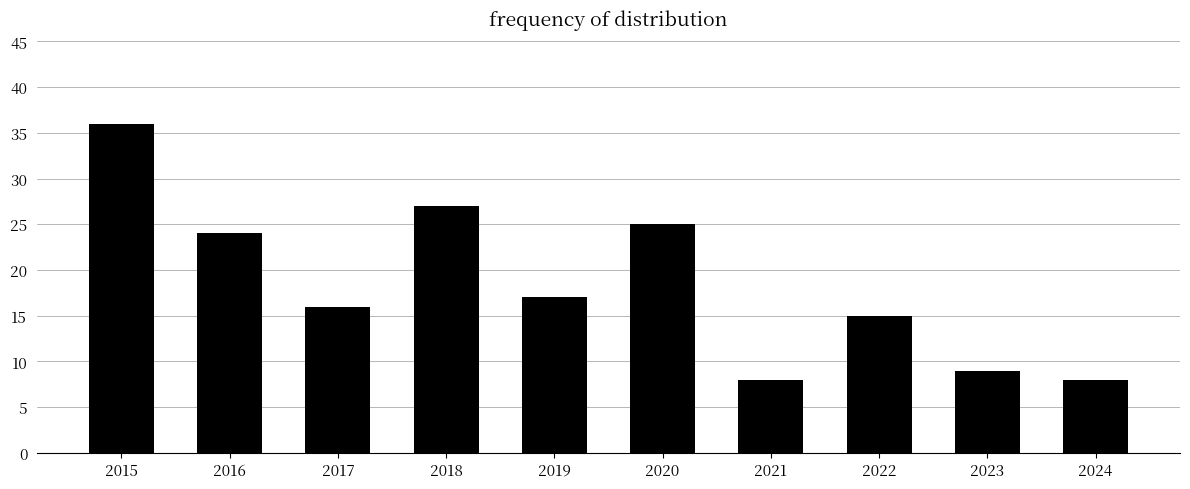

What is the change in value from 2018 to 2024?

-19